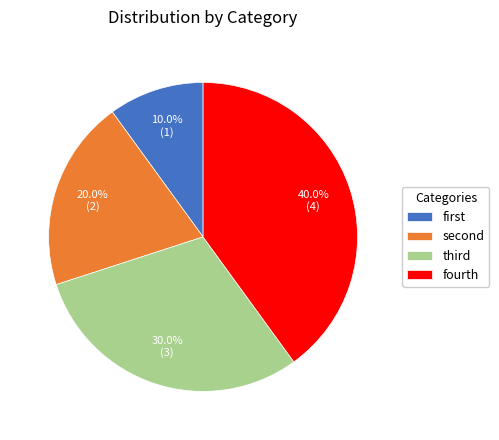

Count the number of slices in the pie.

4